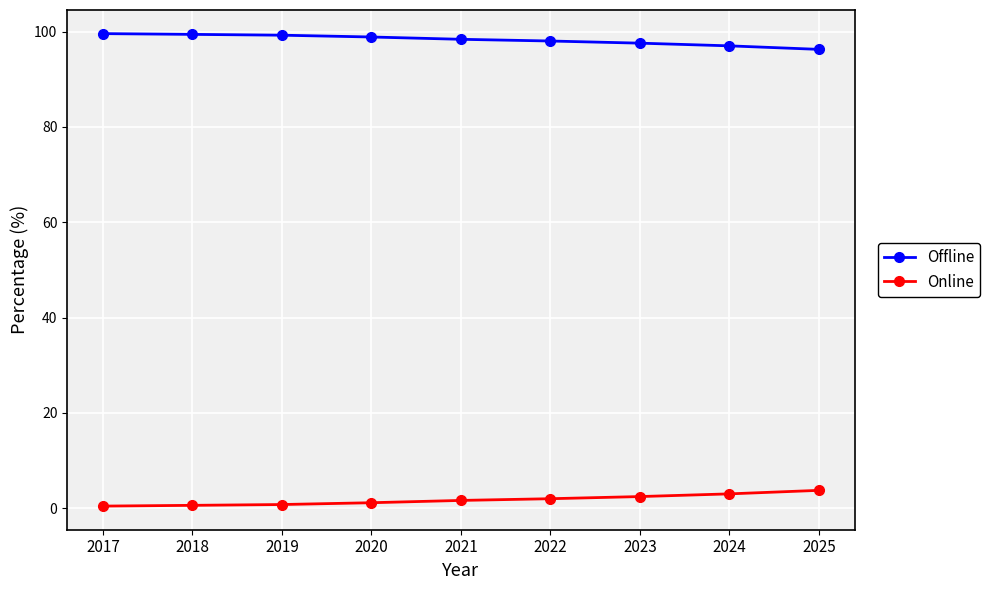

At how many categories does at least one series exceed 76?

9